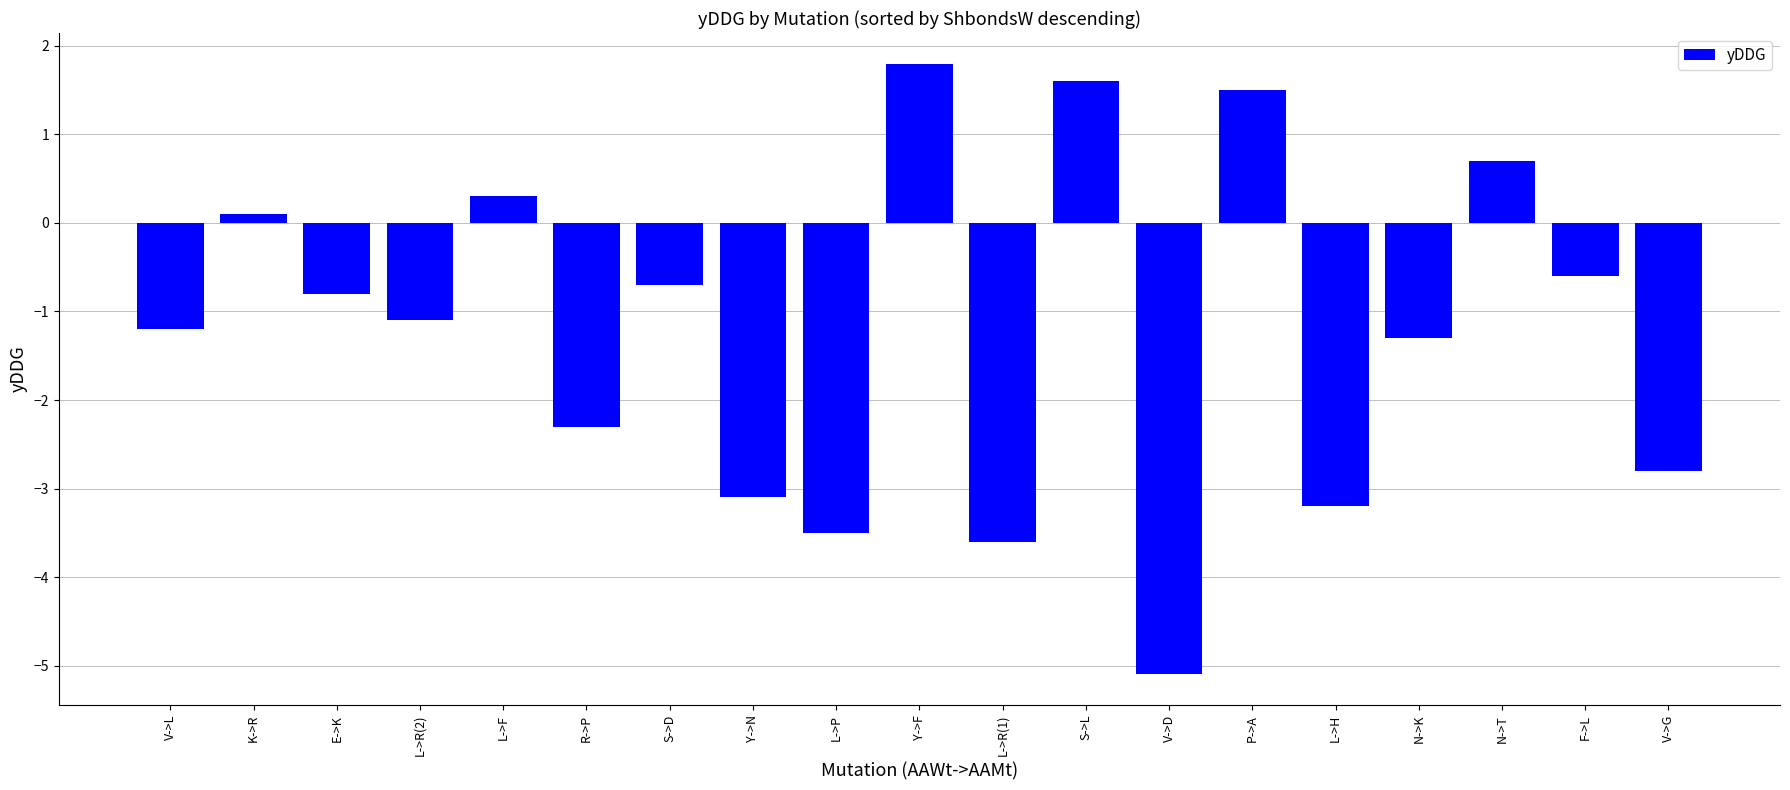

What is the label of the 1st bar from the left?

V->L